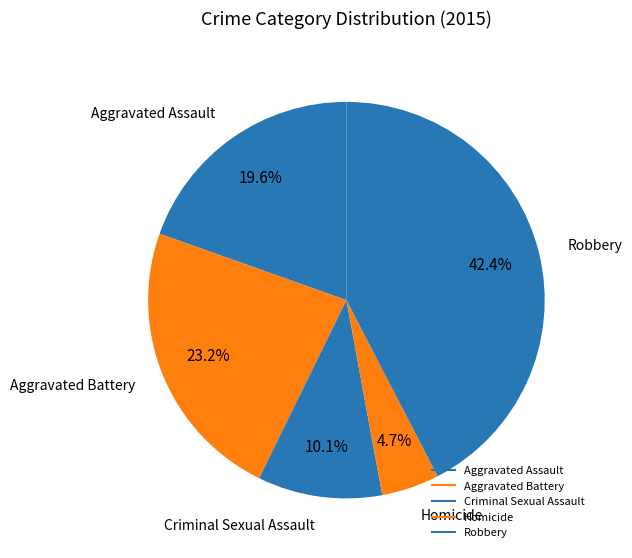

How many slices are in this pie chart?

5